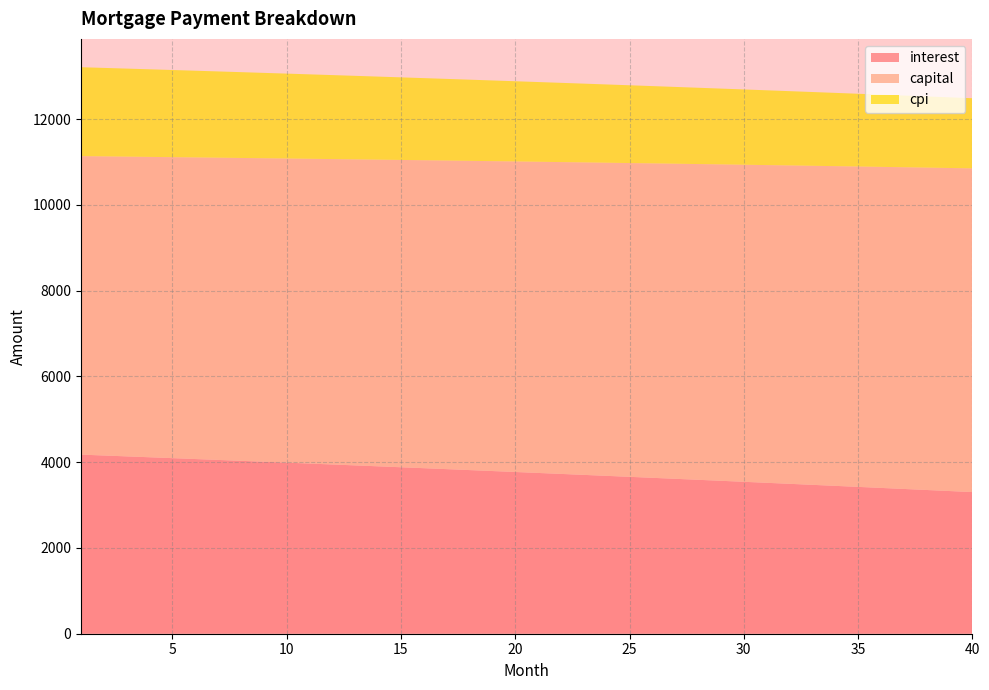

Reading right to left, what are all the values shown in this chart?

interest: 40=3301.9	39=3326.5	38=3350.9	37=3375.1	36=3399.3	35=3423.4	34=3447.3	33=3471.1	32=3494.8	31=3518.4	30=3541.9	29=3565.3	28=3588.6	27=3611.7	26=3634.7	25=3657.7	24=3680.5	23=3703.2	22=3725.8	21=3748.3	20=3770.6	19=3792.9	18=3815.0	17=3837.1	16=3859.0	15=3880.9	14=3902.6	13=3924.2	12=3945.7	11=3967.1	10=3988.4	9=4009.6	8=4030.7	7=4051.7	6=4072.5	5=4093.3	4=4114.0	3=4134.5	2=4155.0	1=4175.3
capital: 40=7547.3	39=7531.6	38=7515.9	37=7500.3	36=7484.7	35=7469.2	34=7453.6	33=7438.1	32=7422.7	31=7407.2	30=7391.8	29=7376.5	28=7361.1	27=7345.8	26=7330.6	25=7315.3	24=7300.1	23=7284.9	22=7269.8	21=7254.7	20=7239.6	19=7224.5	18=7209.5	17=7194.5	16=7179.6	15=7164.7	14=7149.8	13=7134.9	12=7120.1	11=7105.3	10=7090.5	9=7075.7	8=7061.0	7=7046.4	6=7031.7	5=7017.1	4=7002.5	3=6987.9	2=6973.4	1=6958.9
cpi: 40=1635.2	39=1647.5	38=1659.8	37=1671.9	36=1684.1	35=1696.1	34=1708.1	33=1720.1	32=1732.0	31=1743.8	30=1755.6	29=1767.3	28=1778.9	27=1790.5	26=1802.1	25=1813.6	24=1825.0	23=1836.4	22=1847.7	21=1859.0	20=1870.2	19=1881.4	18=1892.5	17=1903.6	16=1914.6	15=1925.5	14=1936.4	13=1947.2	12=1958.0	11=1968.7	10=1979.4	9=1990.1	8=2000.6	7=2011.1	6=2021.6	5=2032.0	4=2042.4	3=2052.7	2=2063.0	1=2073.2